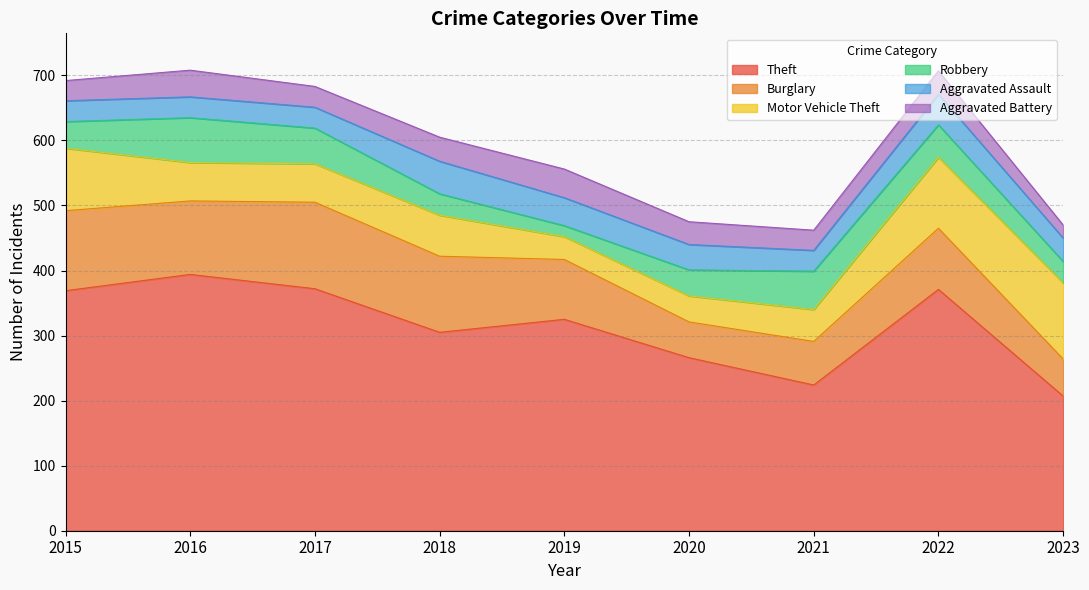

At 2020, list the series in order from largest to smallest.

Theft, Burglary, Motor Vehicle Theft, Robbery, Aggravated Assault, Aggravated Battery